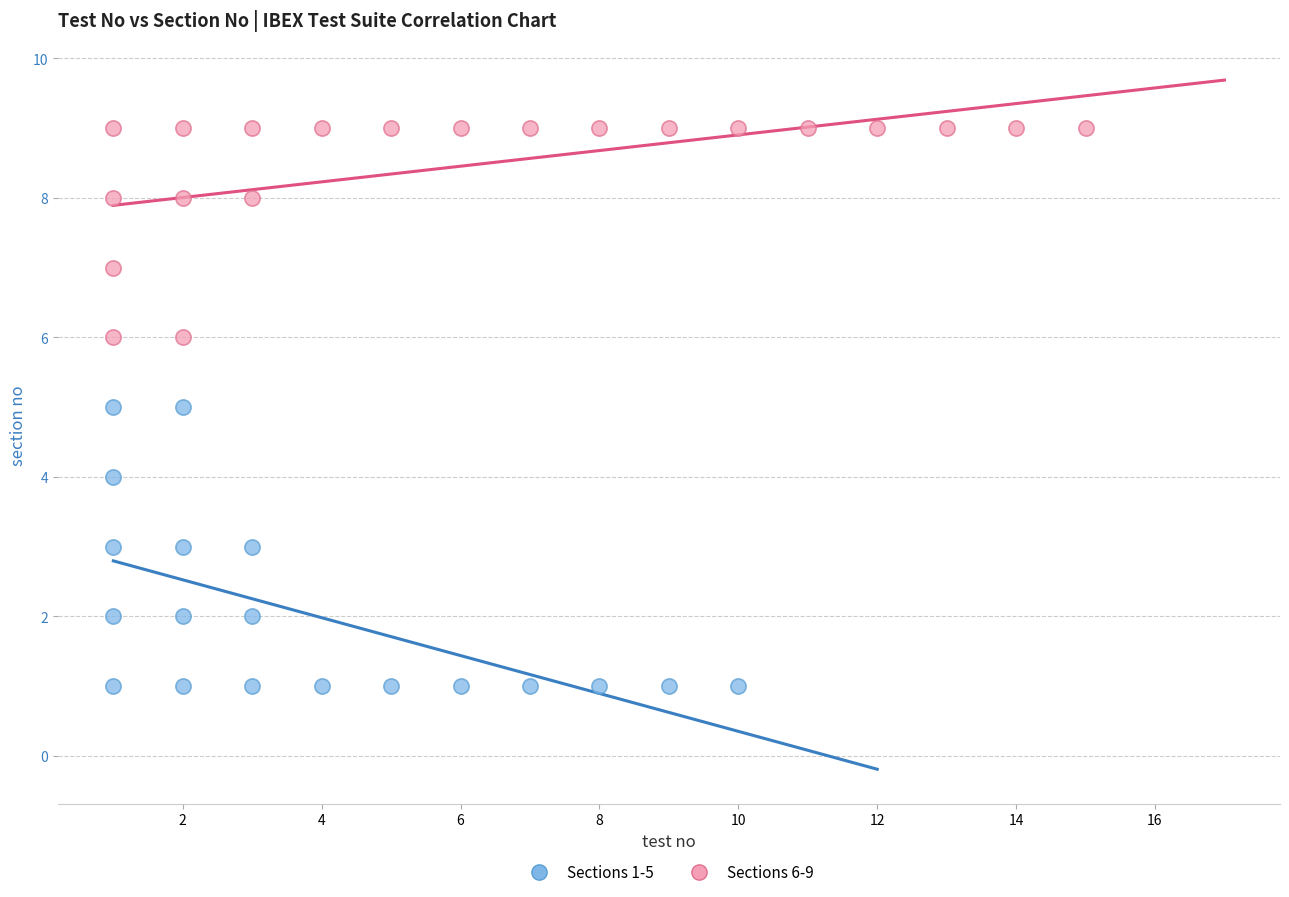

Which series has the widest spread of Y values?

Sections 1-5